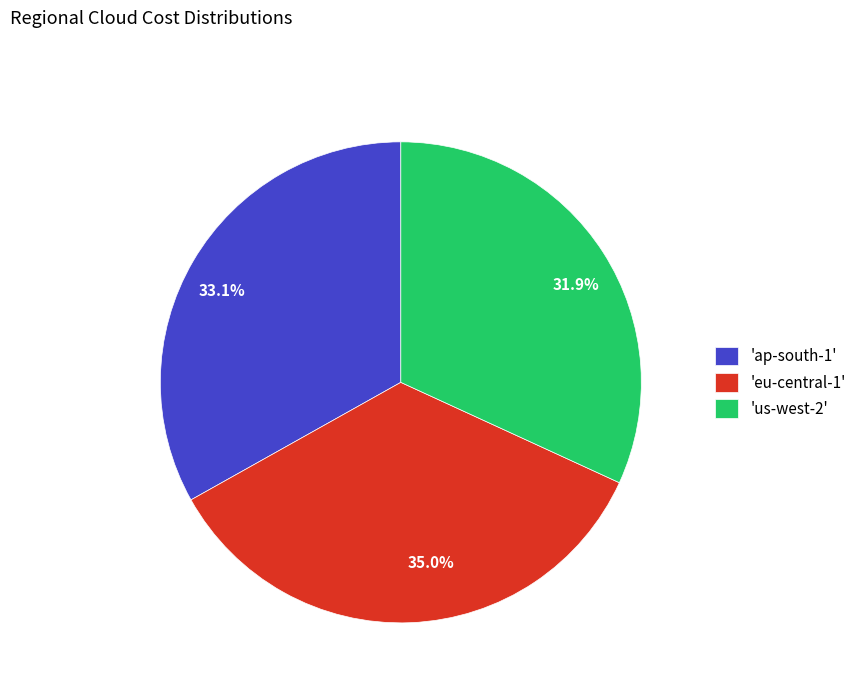

What is the ratio of the value at 33.1% to the value at 35.0%?

0.9